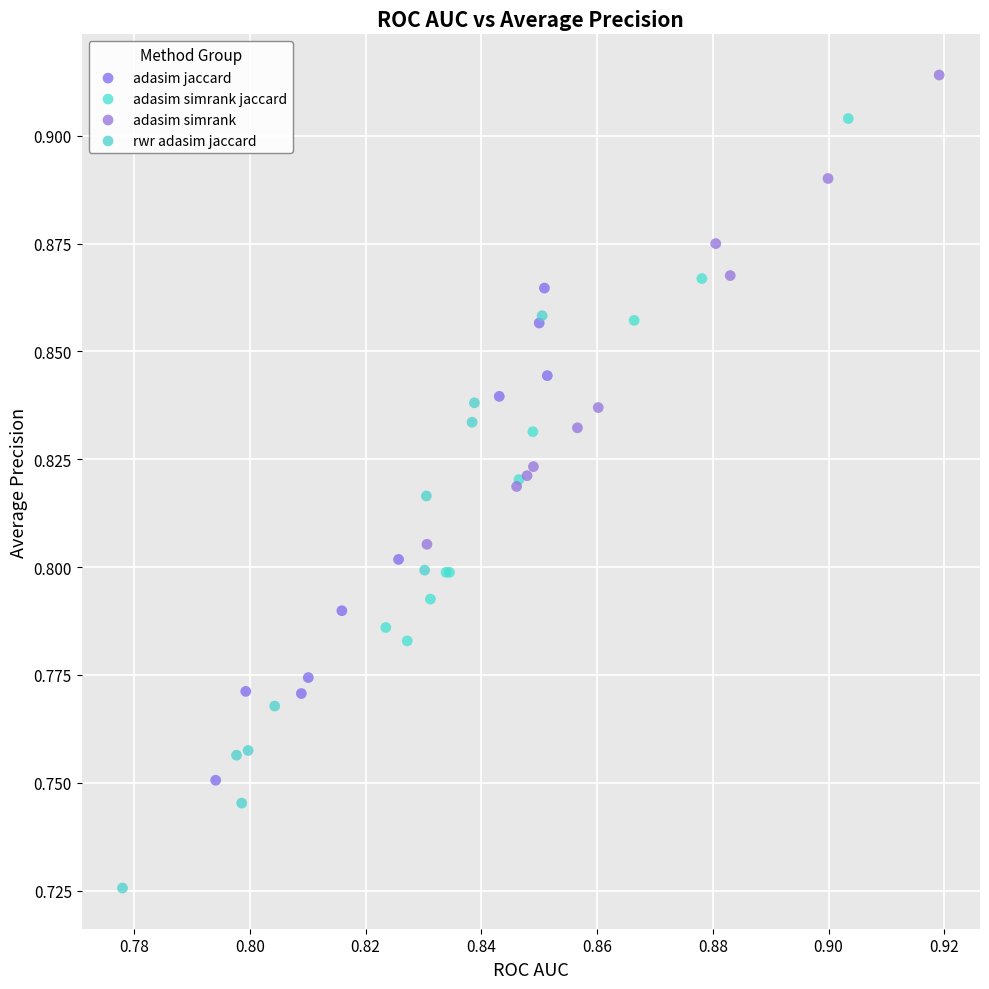

What are all the series names shown in the legend?

adasim jaccard, adasim simrank jaccard, adasim simrank, rwr adasim jaccard